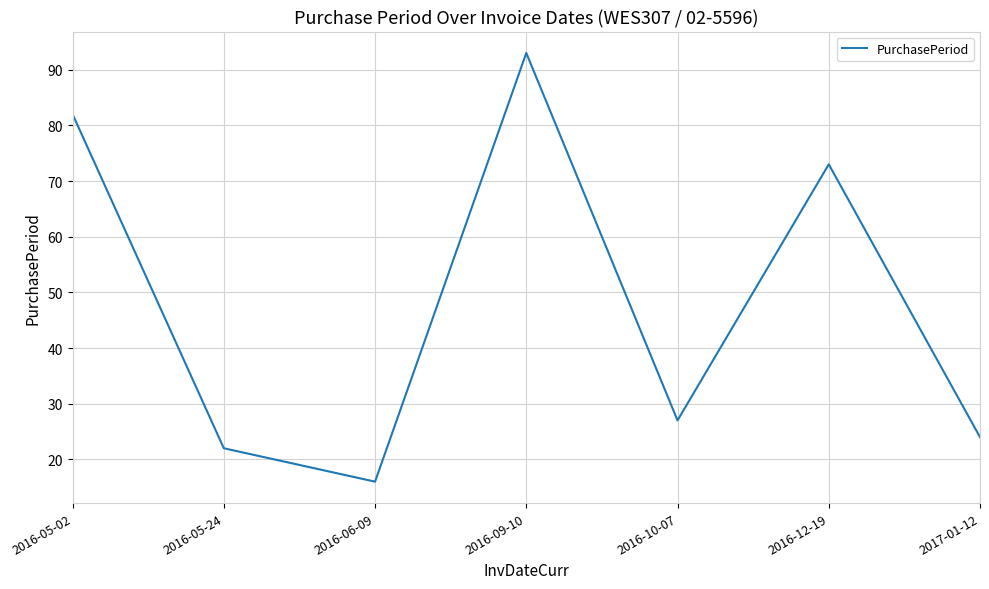

What is the sum of all values?

337